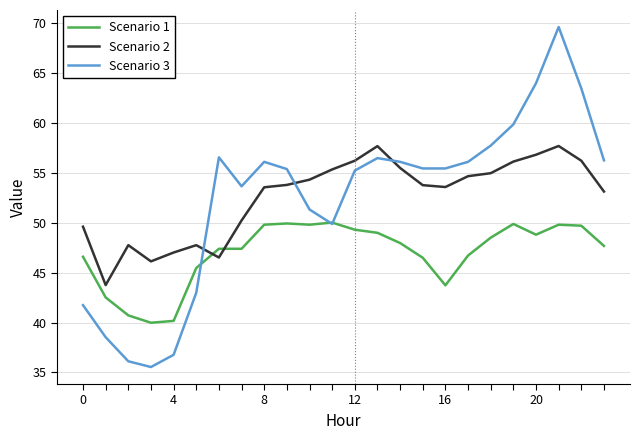

Rank the series by their maximum value, from lowest to highest.

Scenario 1, Scenario 2, Scenario 3